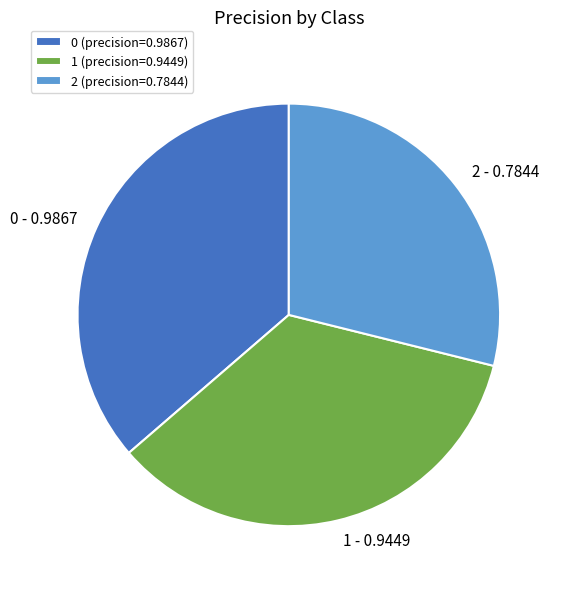

Does 0 (precision=0.9867) account for over 50% of the chart?

No